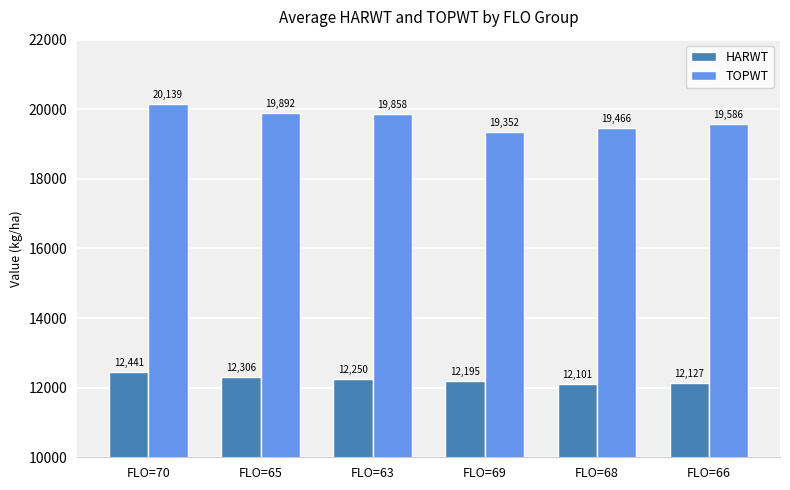

Does the chart contain stacked bars?

No